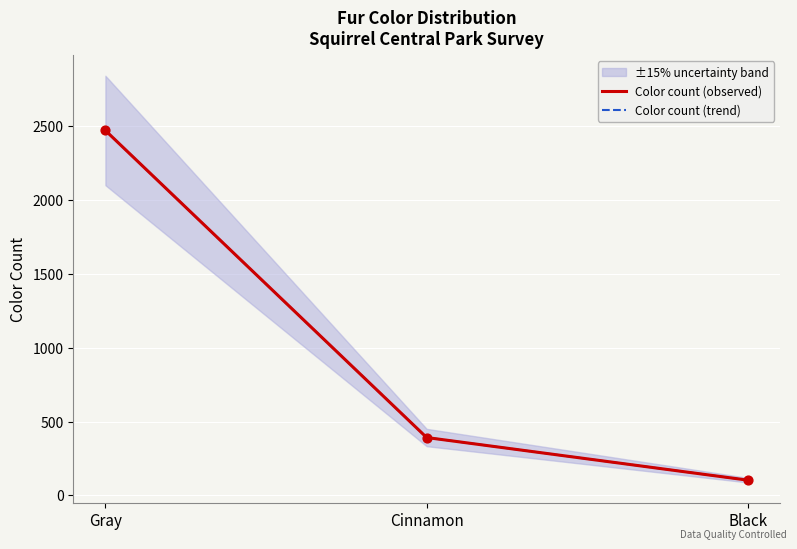

Which series contains the lowest Y value?

Color count (observed)